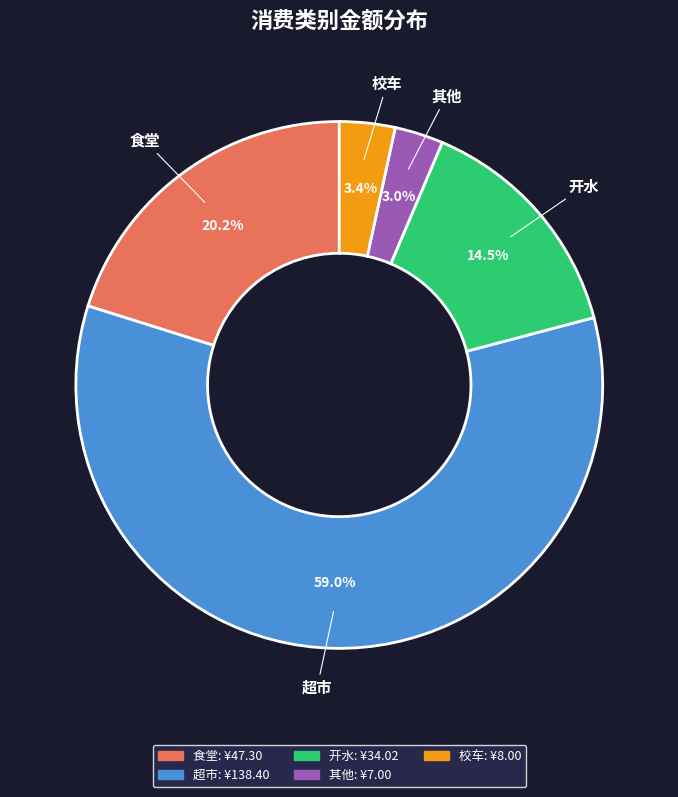

Which has a higher value, 校车 or 食堂?

食堂